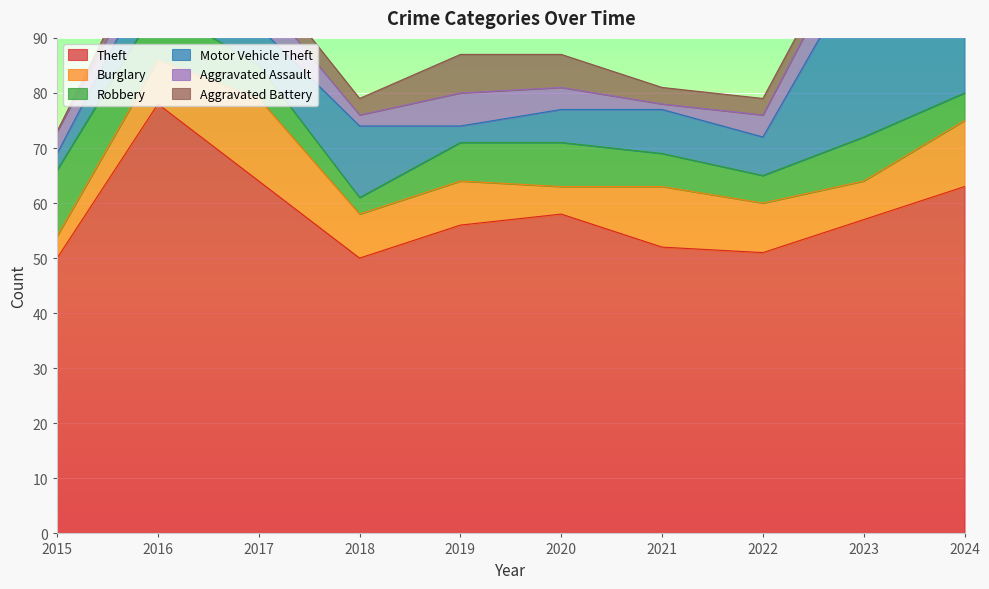

Which category has the highest value in the Theft series?

2016